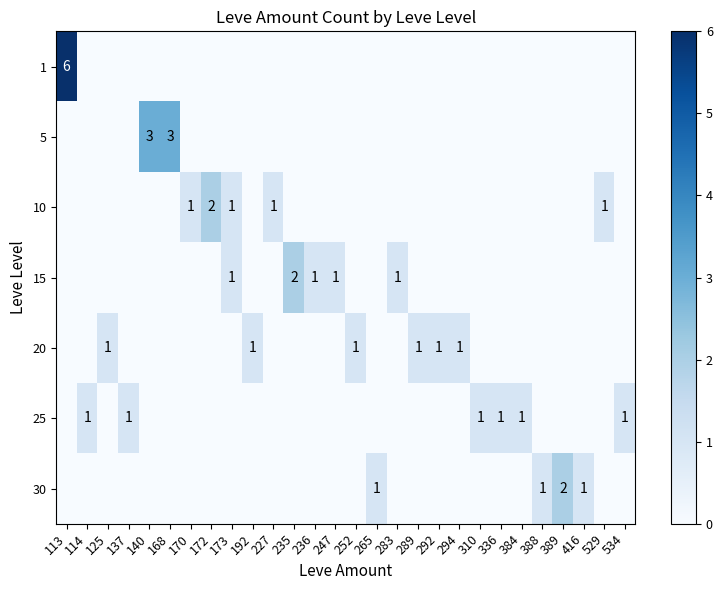

What is the highest value of the 5 series?

3